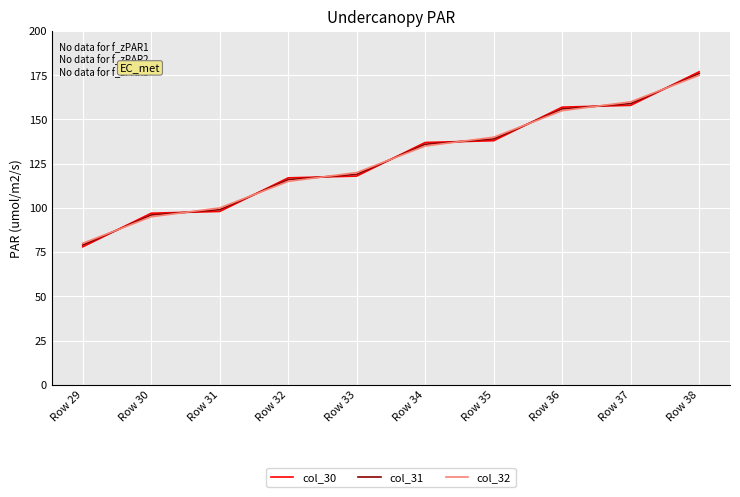

What is the sum of all col_32 values?

1275.0